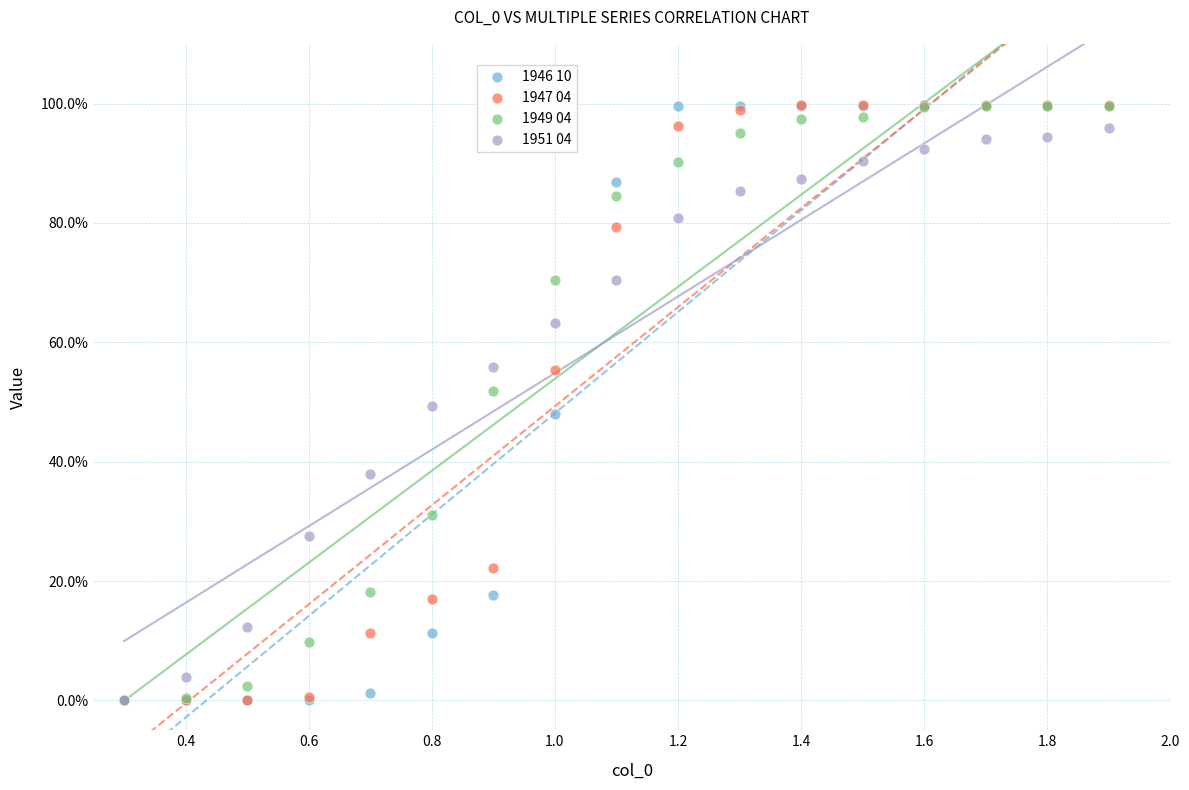

What are all the series names shown in the legend?

1946 10, 1947 04, 1949 04, 1951 04